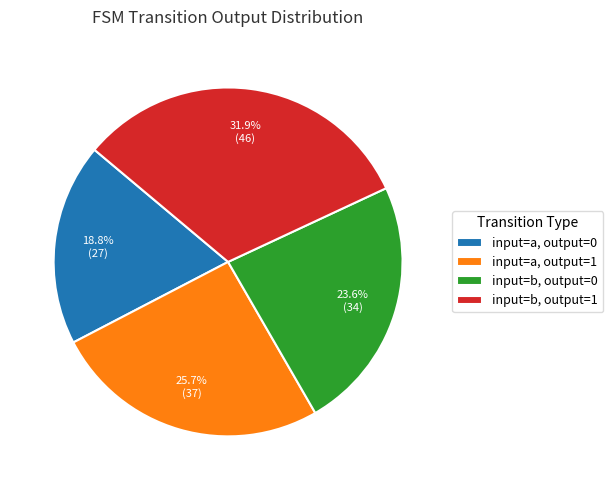

Rank the categories by value from lowest to highest.

input=a, output=0, input=b, output=0, input=a, output=1, input=b, output=1